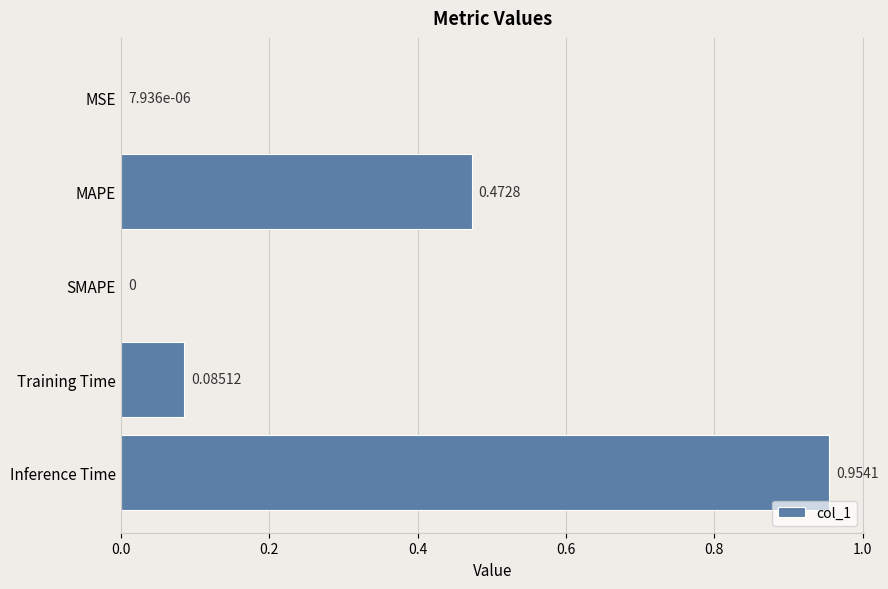

Between Training Time and Inference Time, which is larger?

Inference Time